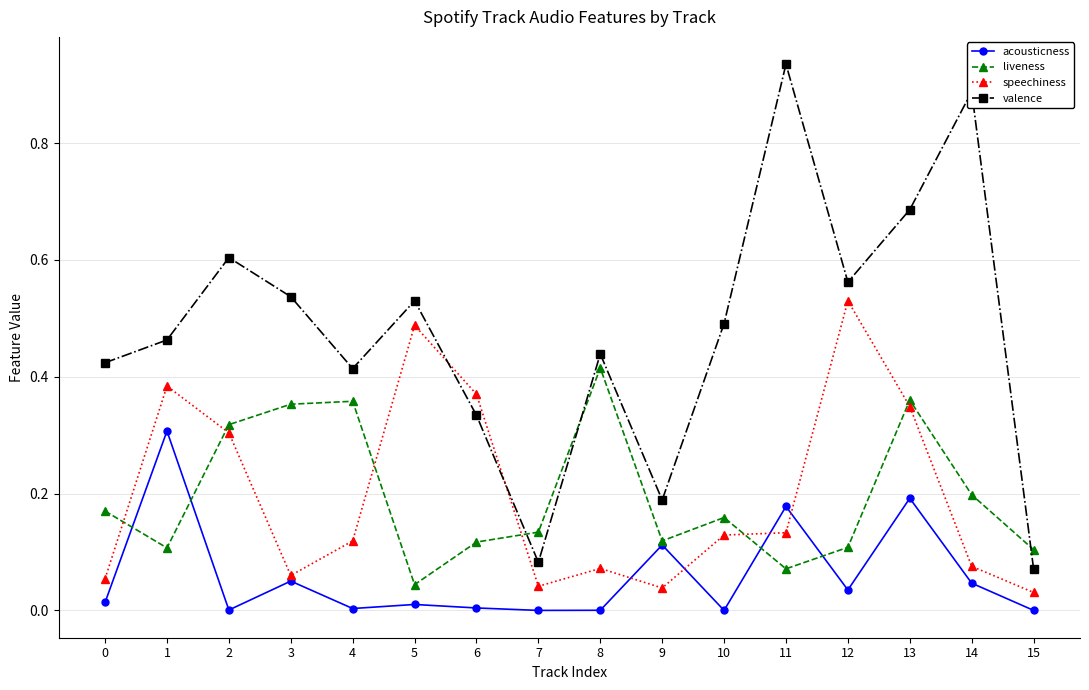

Between 12 and 15, which series saw the biggest shift?

speechiness